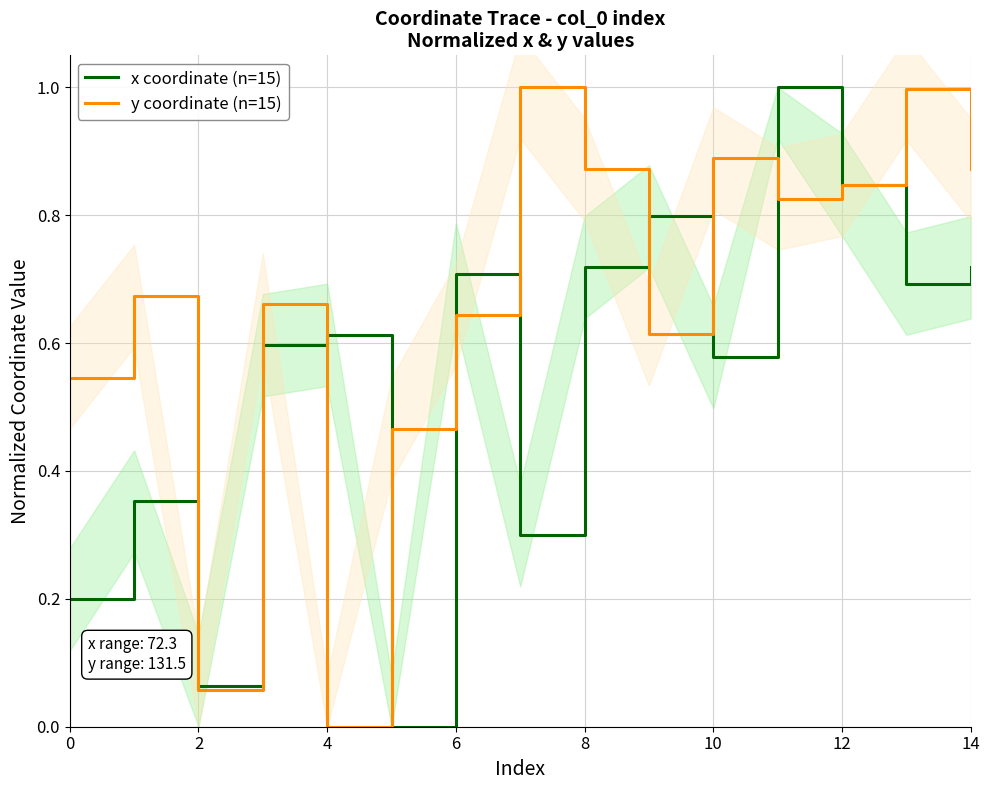

What is the value of the y coordinate (n=15) point at the 1st from the left?

0.5